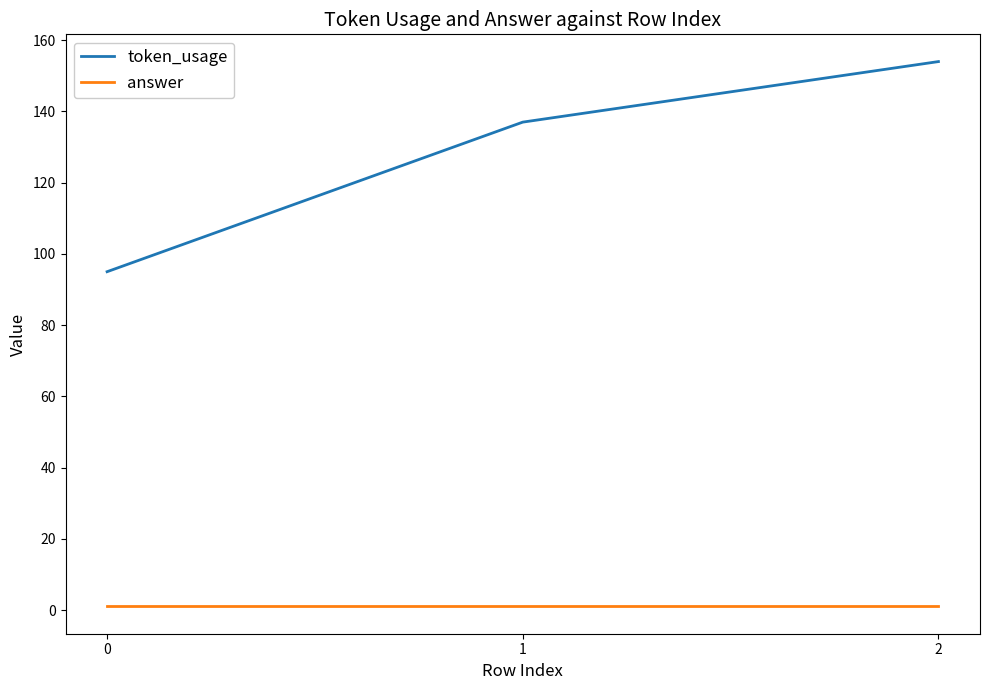

The value of token_usage at 2 is 242. True or false?

False